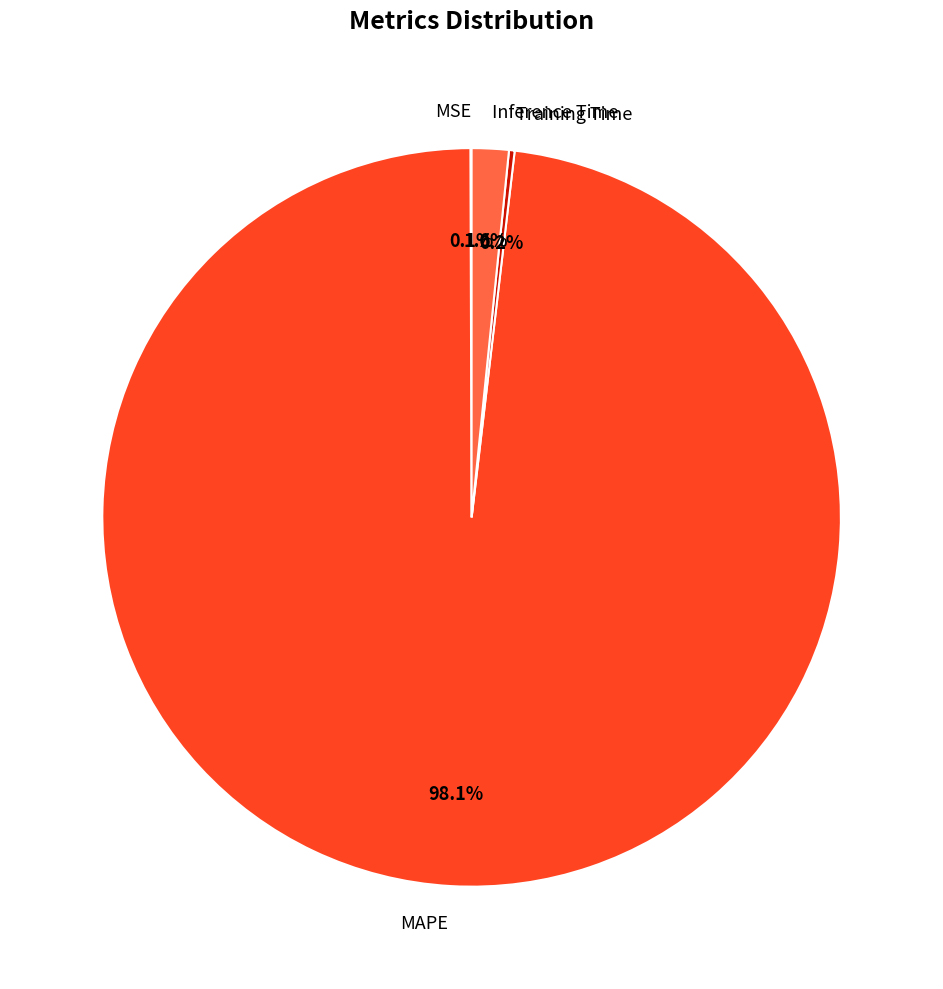

Is there any slice that represents more than half of the pie?

Yes